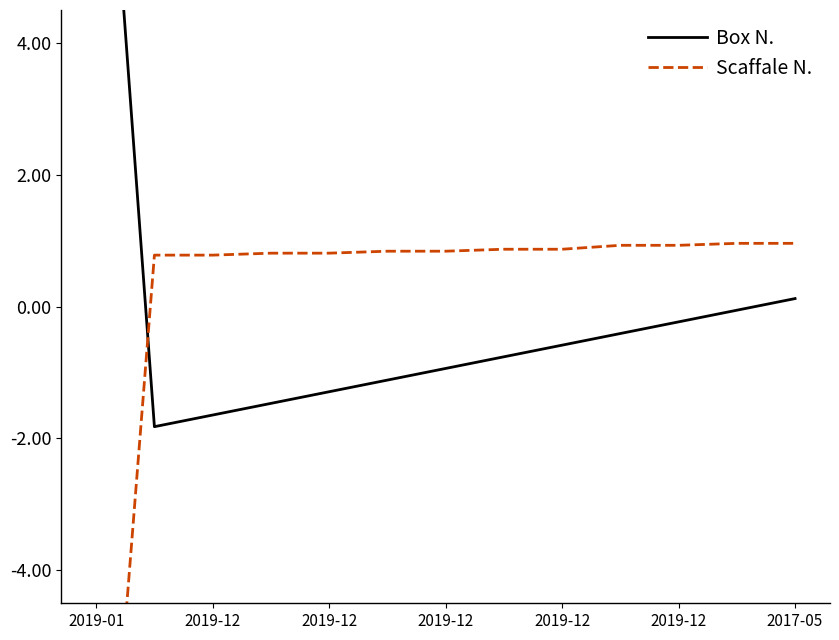

At which category does the chart reach its minimum across all series?

2019-01